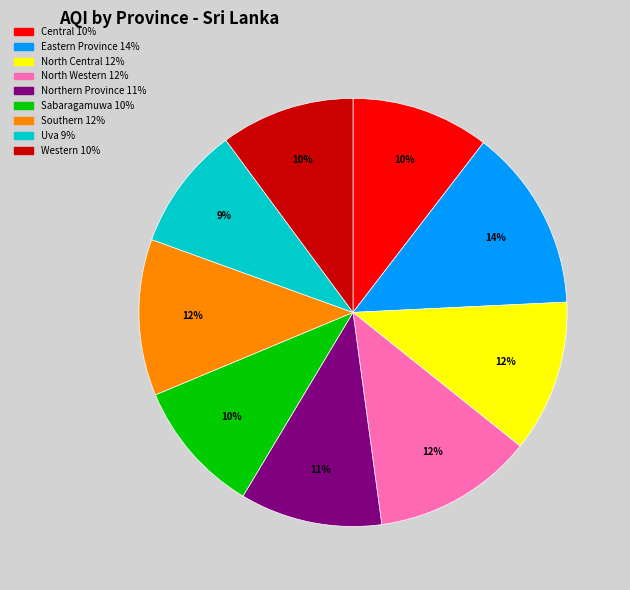

What percentage is the Northern Province slice, to the nearest percent?

11%